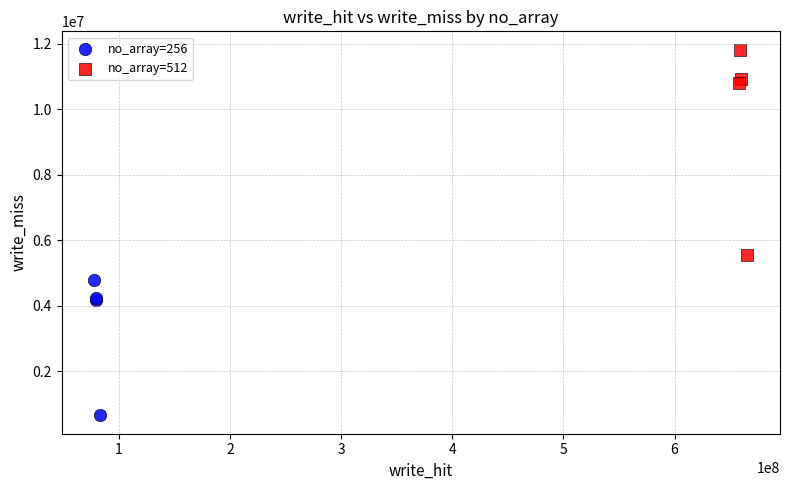

Which series reaches the minimum Y coordinate?

no_array=256